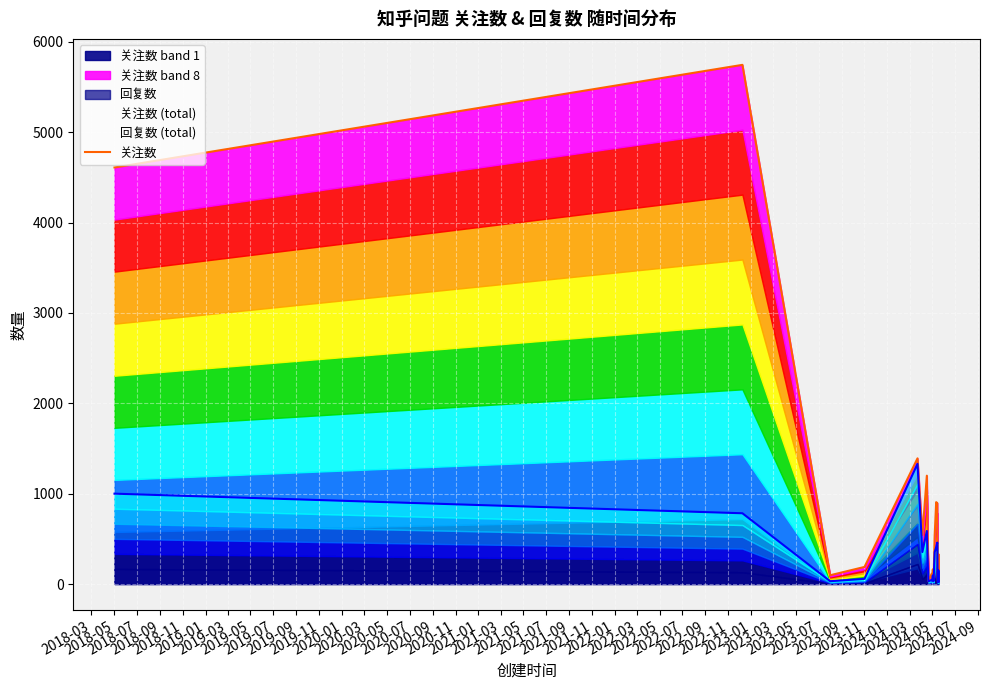

Which series has the largest total across all categories?

关注数